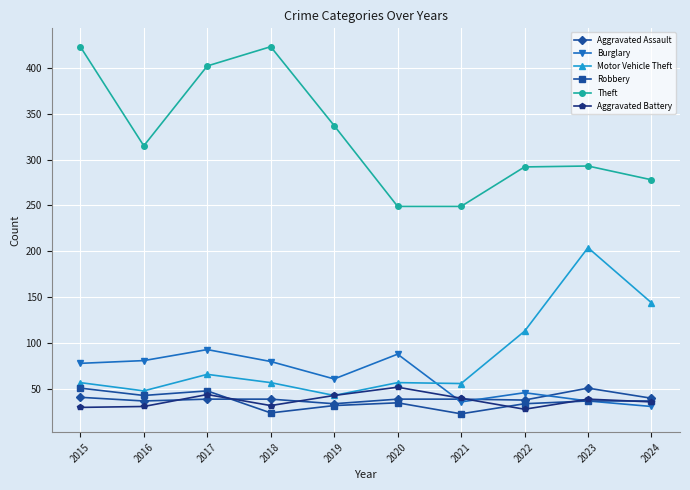

After their last crossing, which series has the higher values: Aggravated Battery or Burglary?

Aggravated Battery